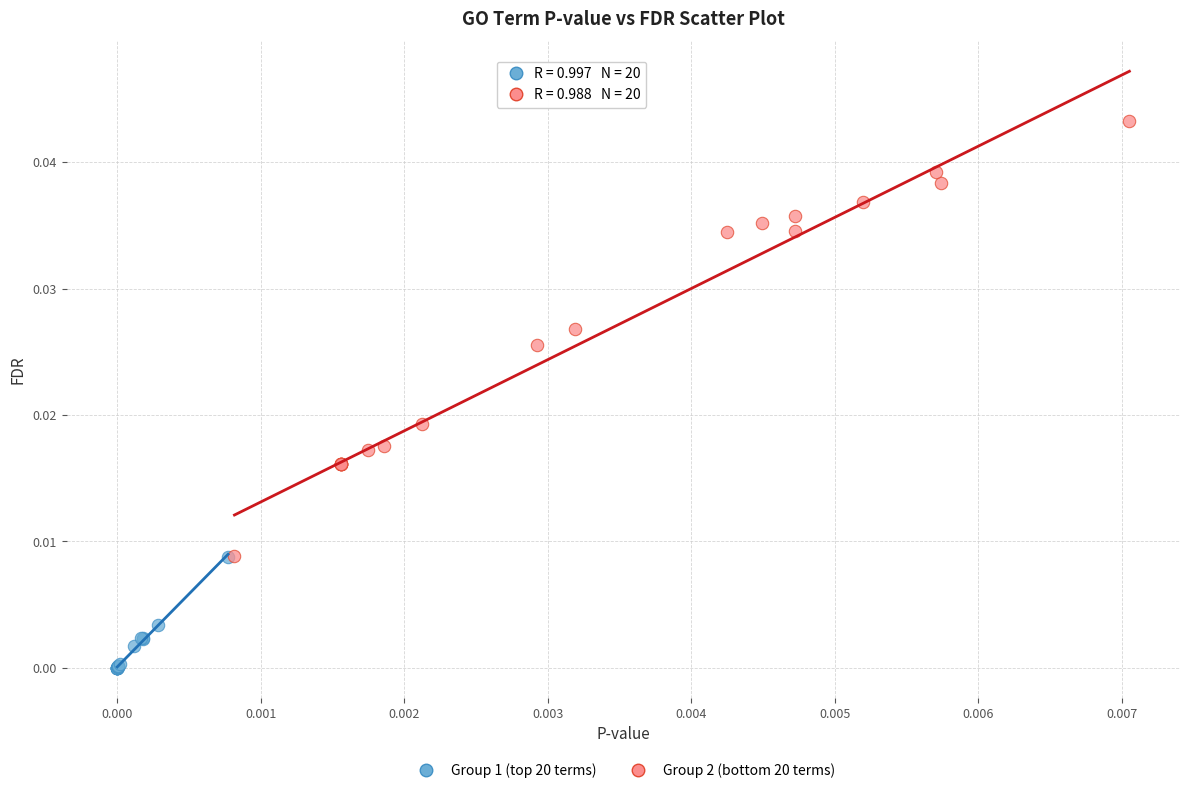

Which series reaches the maximum Y coordinate?

Group 2 (bottom 20 terms)